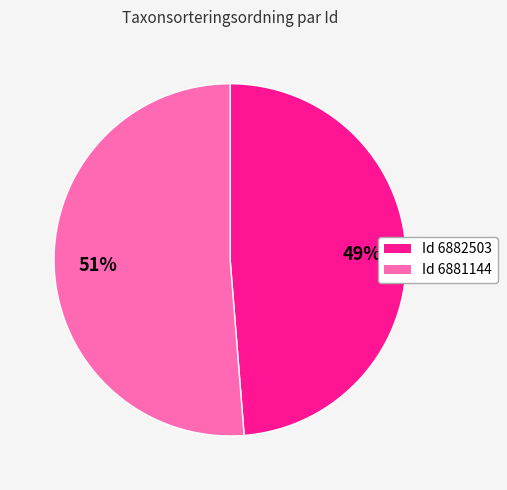

To the nearest percent, what is the average slice percentage?

50%